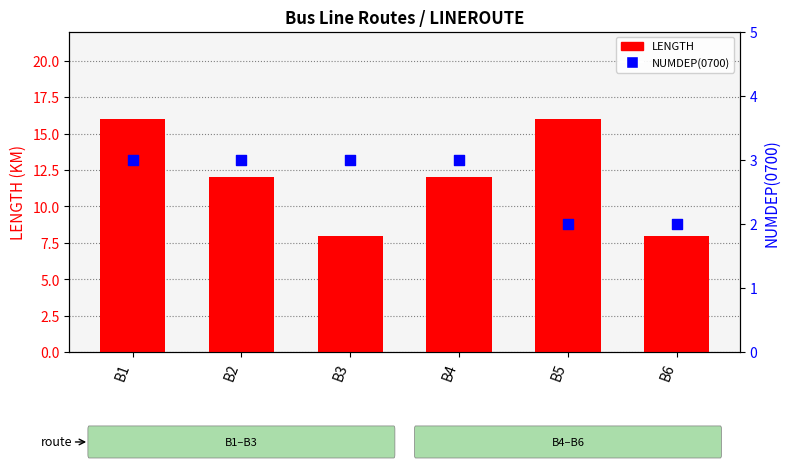

What is the total value across all series at B3?

11